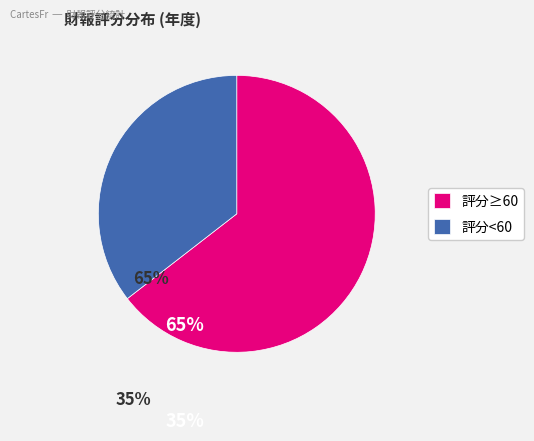

Is the sum of 評分<60 and 評分≥60 greater than half?

Yes